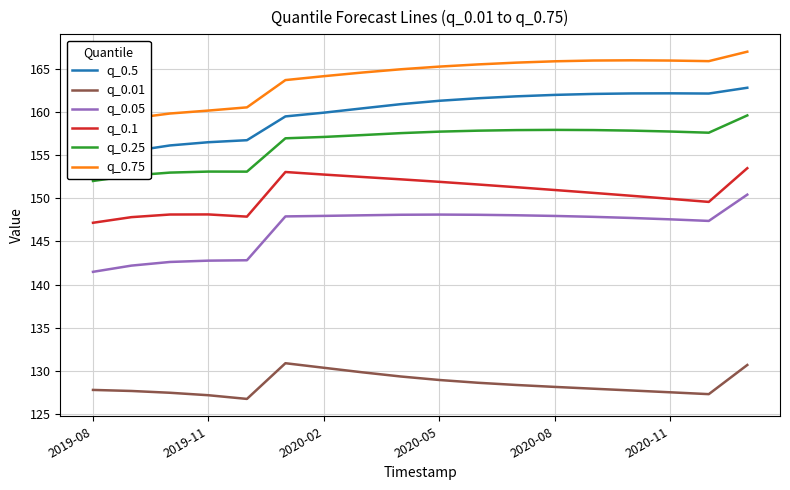

The value of q_0.05 at 2019-11 is 52.1. True or false?

False